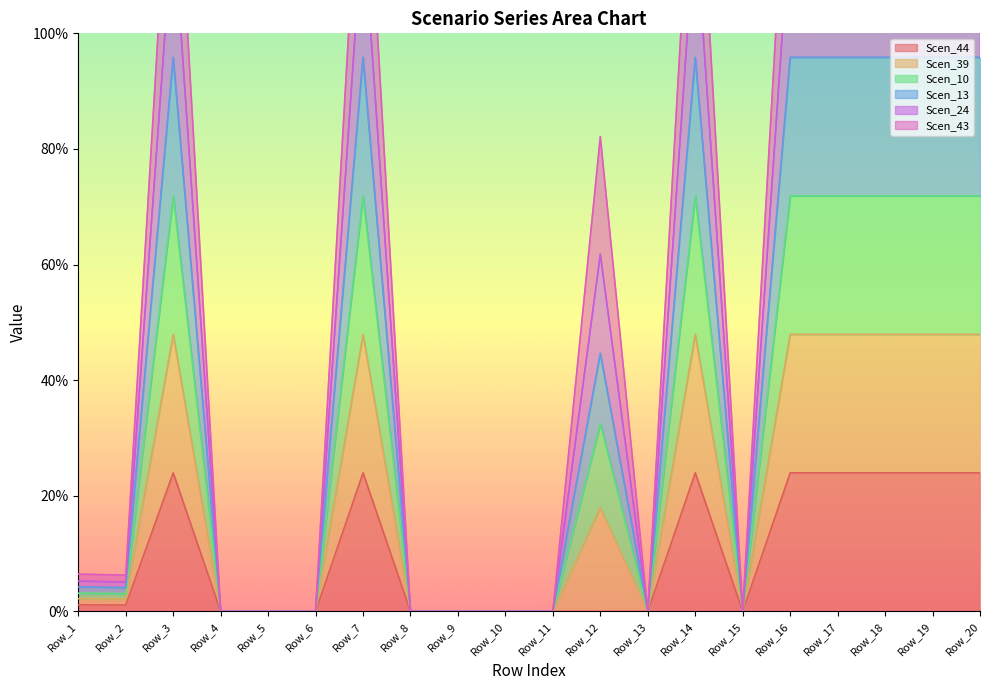

Rank the categories by Scen_13 value from lowest to highest.

Row_4, Row_5, Row_6, Row_8, Row_9, Row_10, Row_11, Row_13, Row_15, Row_2, Row_1, Row_12, Row_3, Row_7, Row_14, Row_16, Row_17, Row_18, Row_19, Row_20